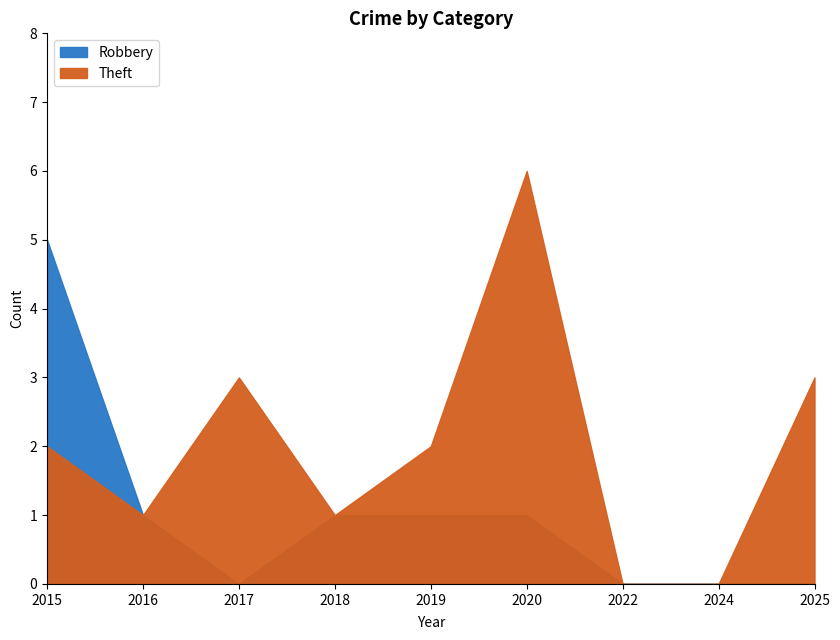

At which label does Theft reach its minimum?

2022